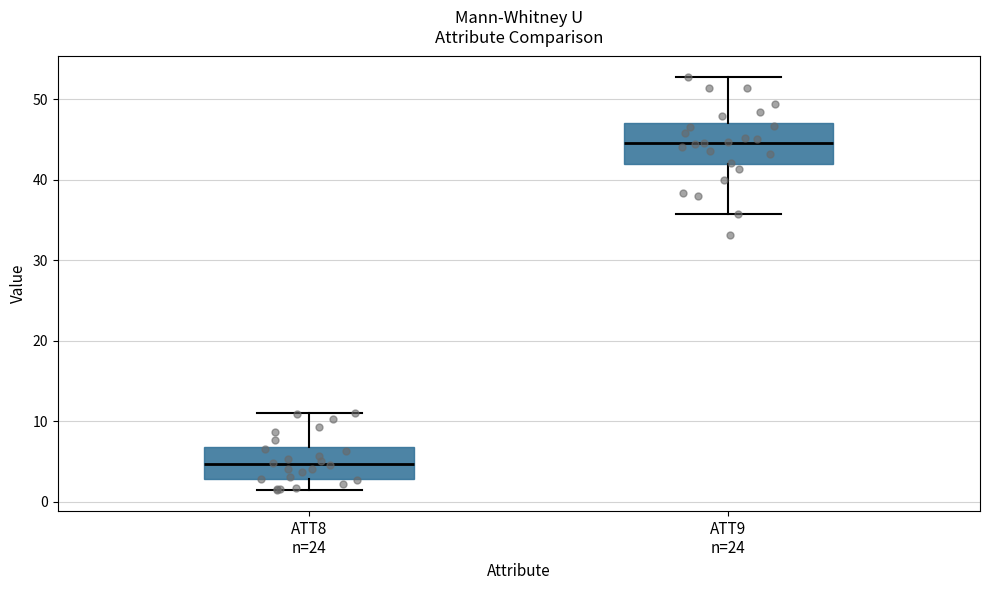

Which box has the lowest median line?

ATT8 n=24